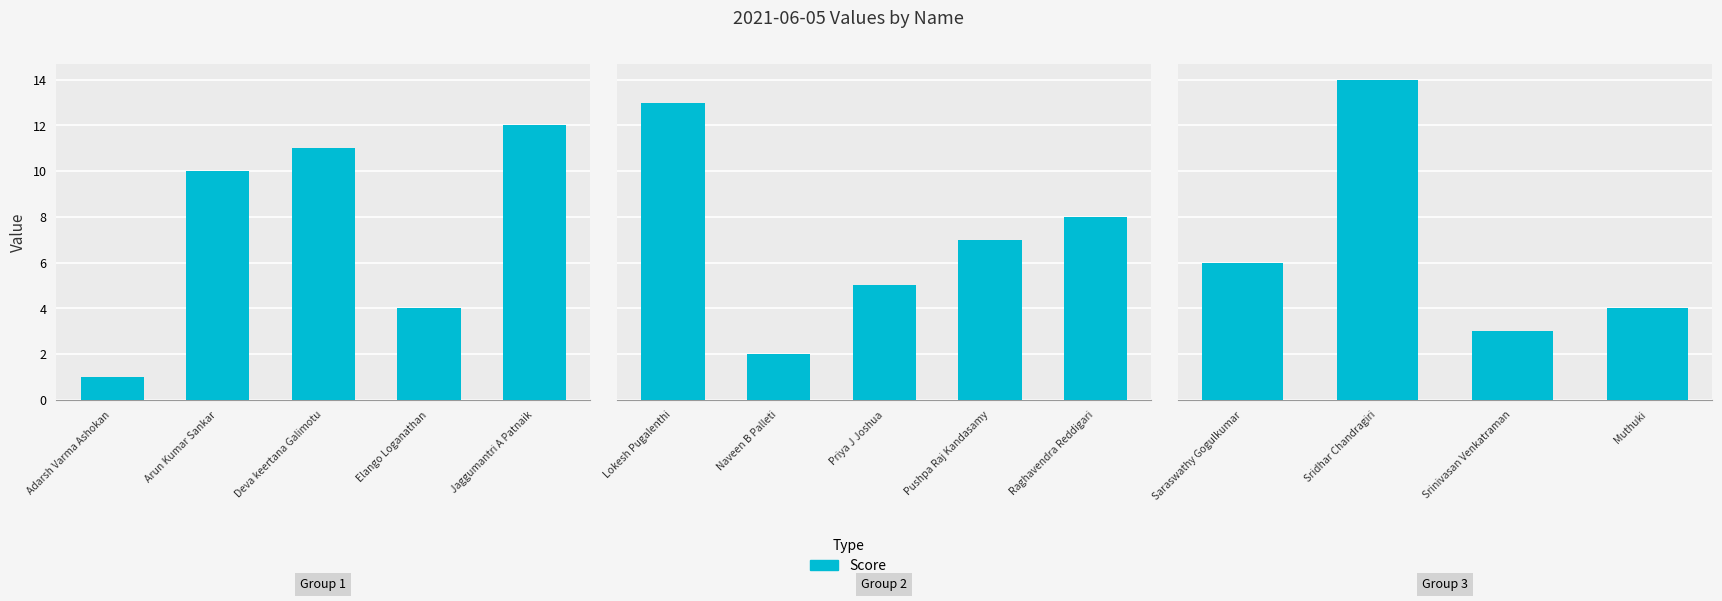

Where does the data first go above 6?

Sridhar Chandragiri